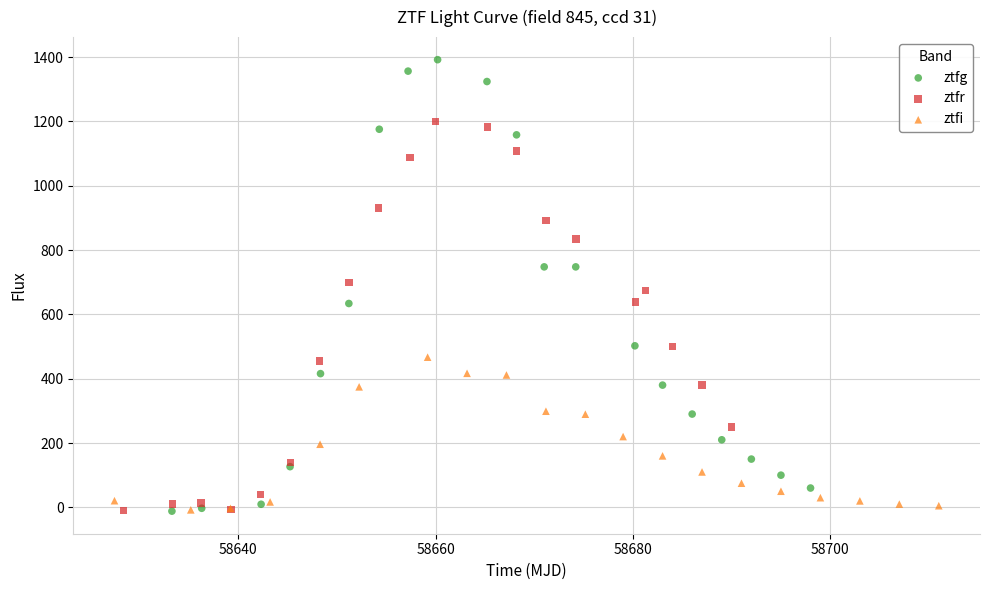

Which series has the widest spread of Y values?

ztfg